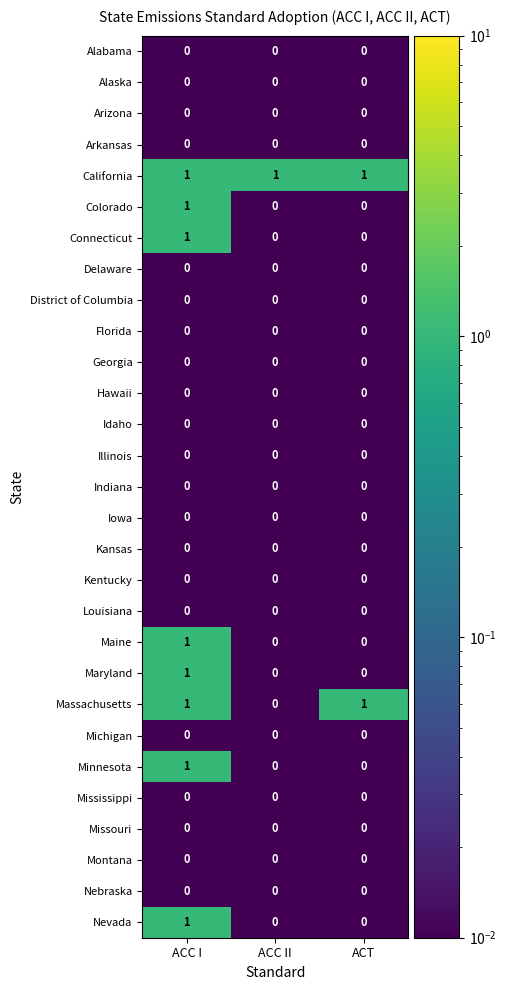

At which category is the sum across all series the highest?

ACC I